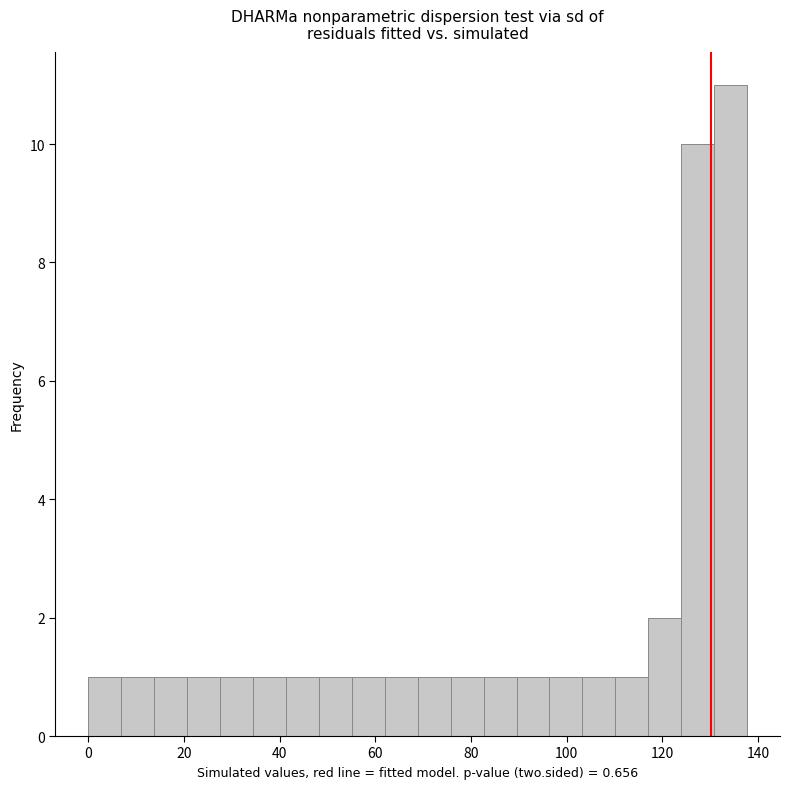

Around what value on the x-axis is the tallest bar? Give the approximate position of its centre, as read against the axis.

134